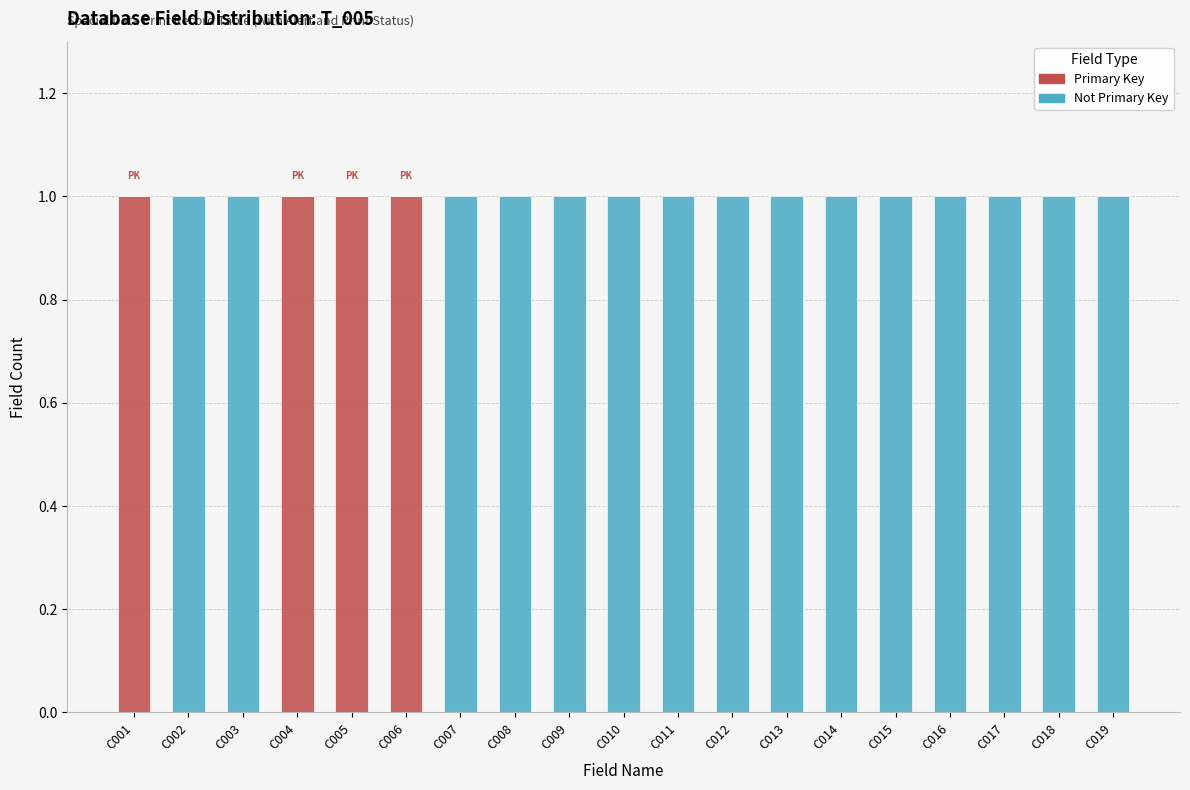

Is it true that Primary Key equals 0 at C018?

True